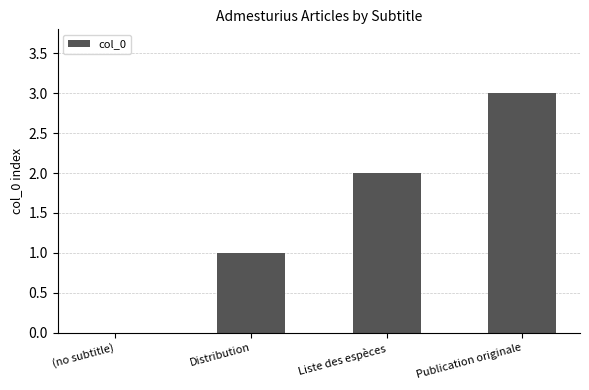

What is the change in value from (no subtitle) to Distribution?

+1